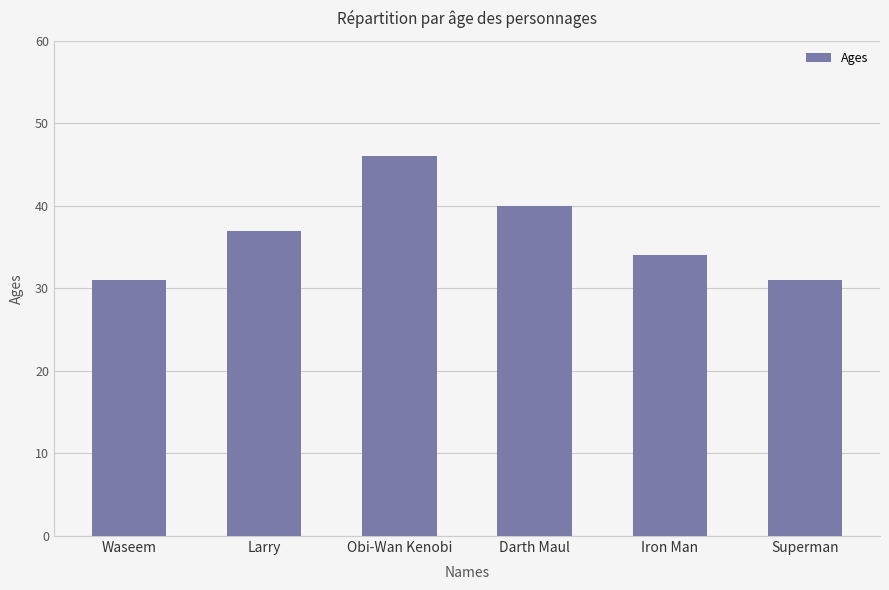

What is the difference between the values at Waseem and Darth Maul?

9